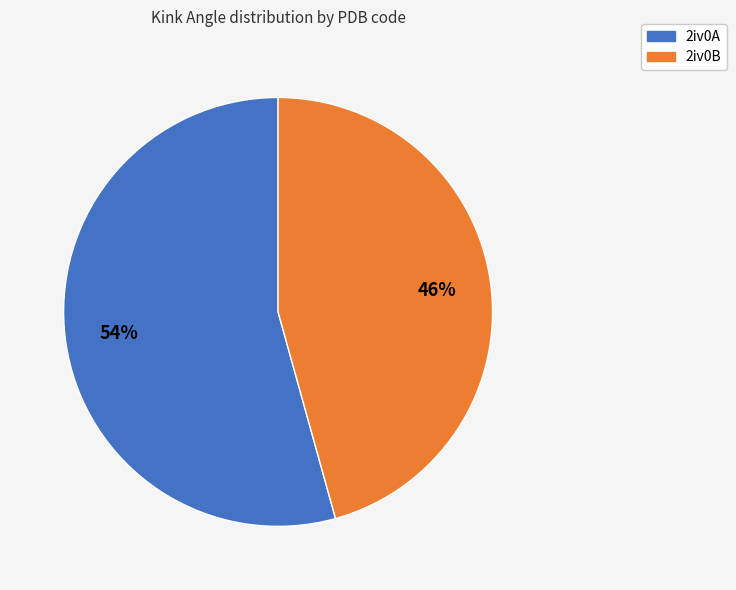

Is the sum of 2iv0A and 2iv0B greater than half?

Yes